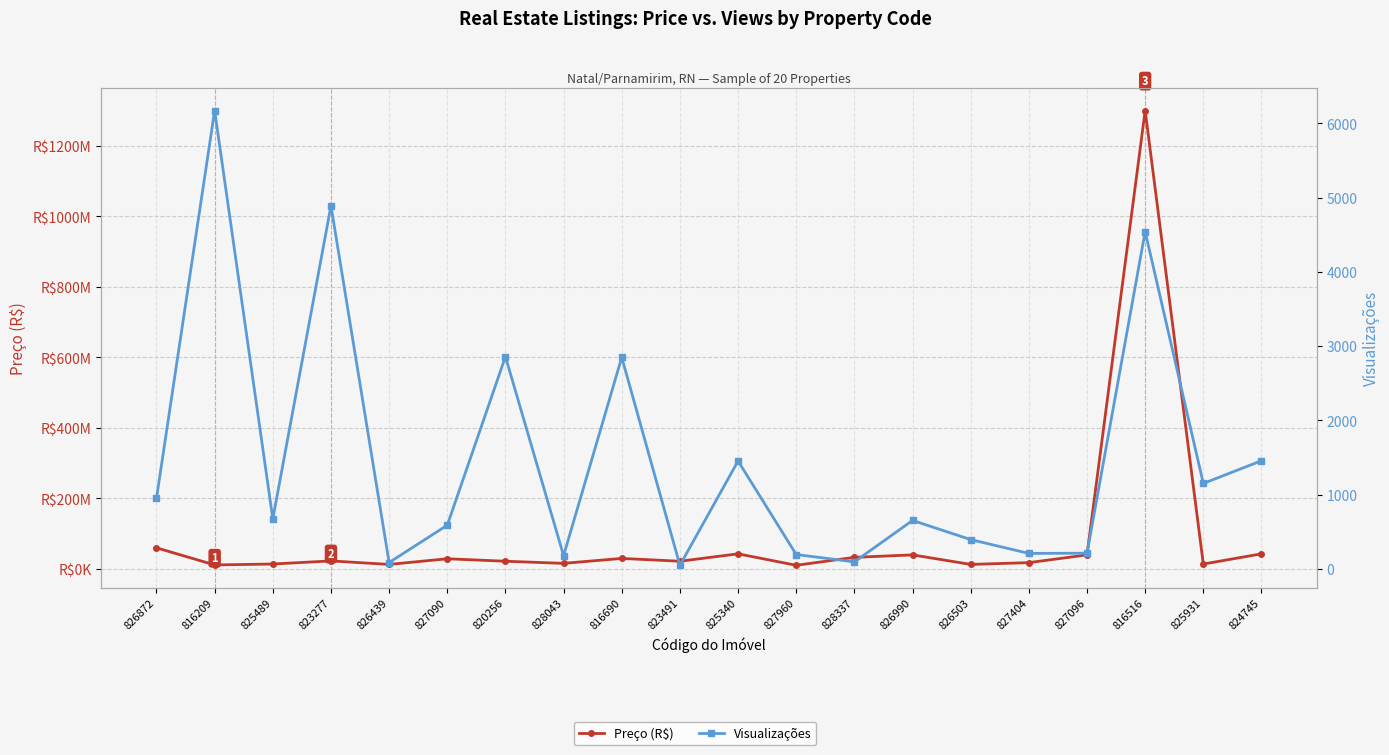

Is it true that Visualizações equals 12 at 823491?

False